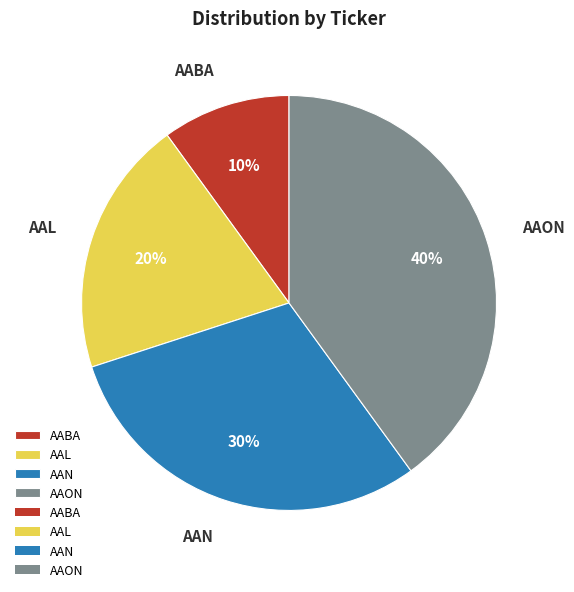

What is the smallest slice in the pie chart?

AABA